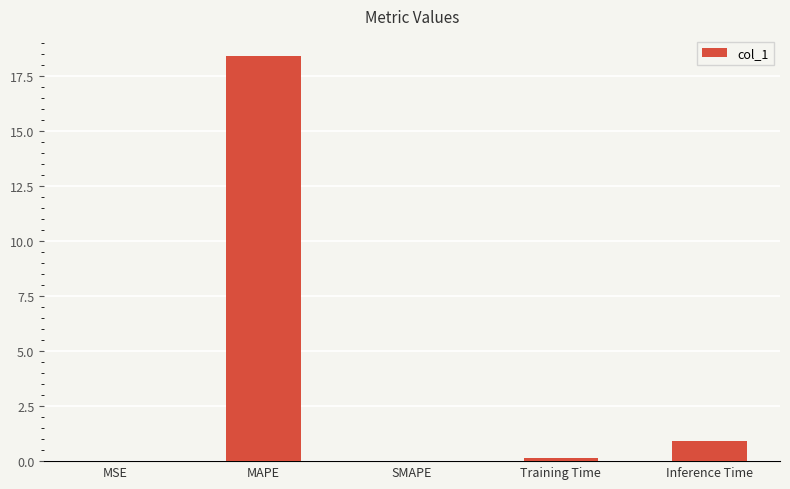

How many categories are shown in the chart?

5